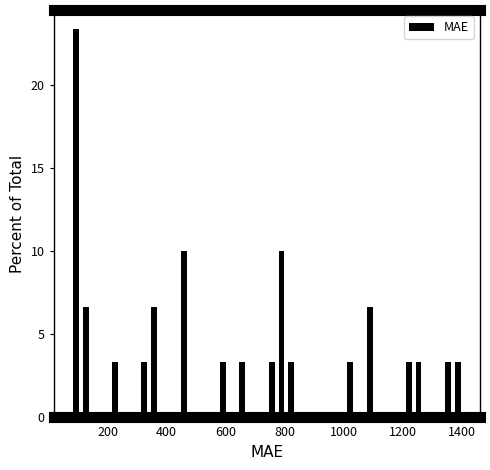

Read against the x-axis, roughly where is the centre of the tallest bar?

100